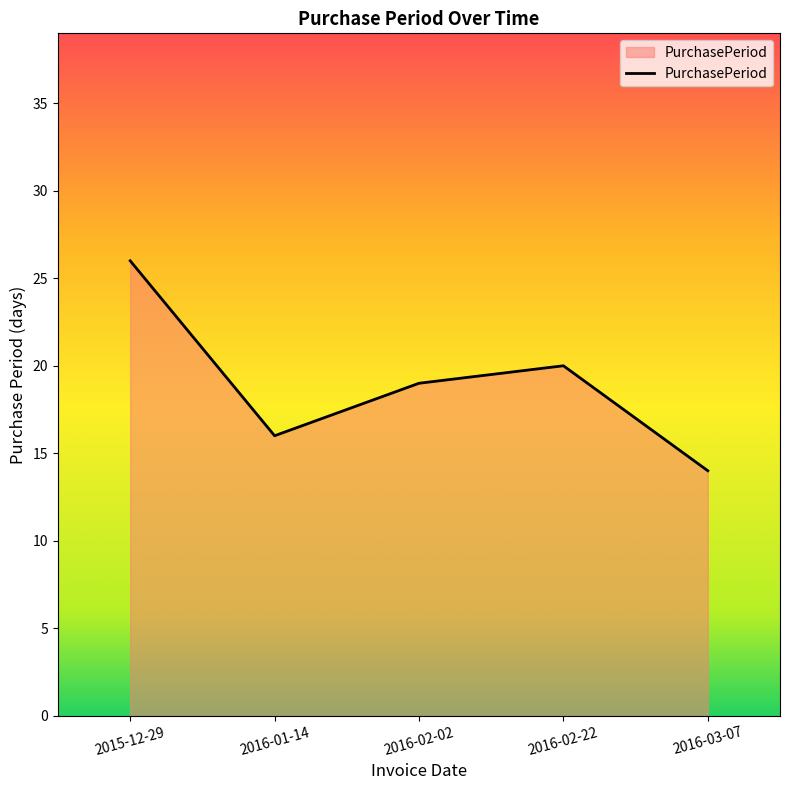

Where is the first local minimum?

2016-01-14